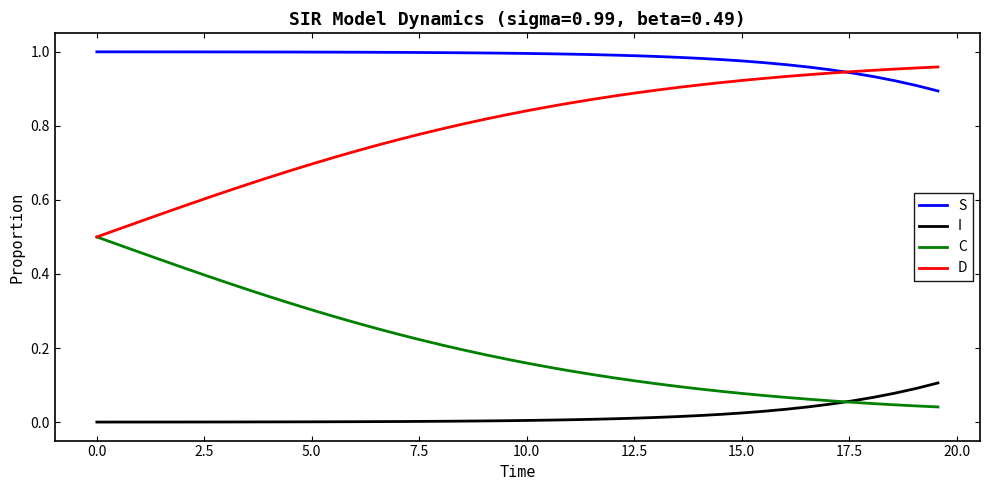

True or false: S and C cross at least once.

False